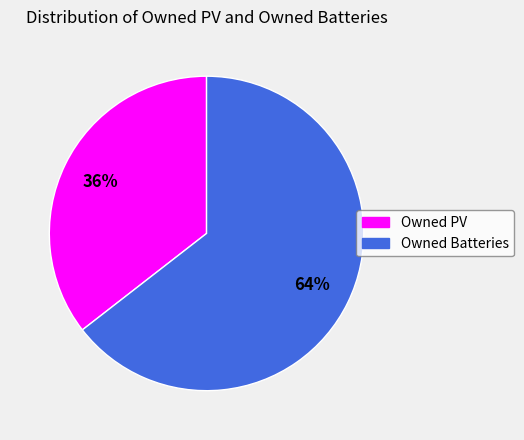

Rank the categories by value from highest to lowest.

Owned Batteries, Owned PV